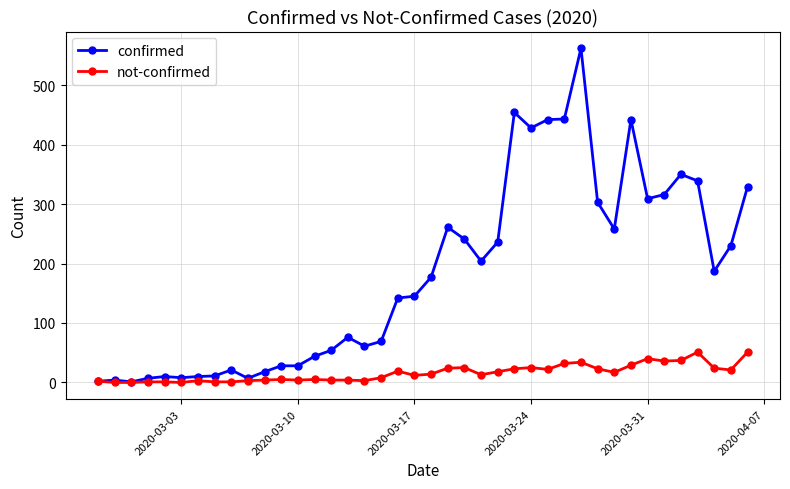

Which series has the largest total across all categories?

confirmed